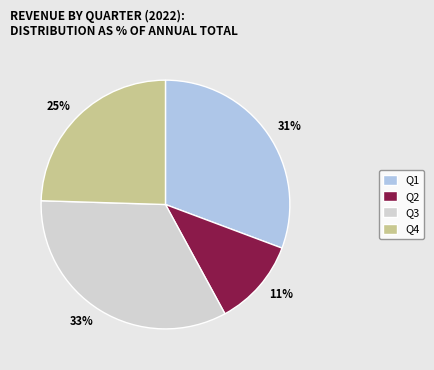

Count the number of slices in the pie.

4